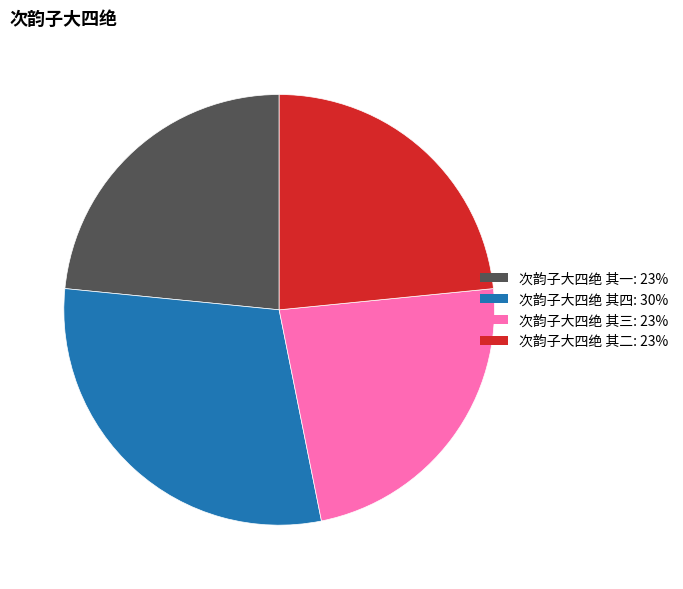

Does 次韵子大四绝 其一 account for over 50% of the chart?

No